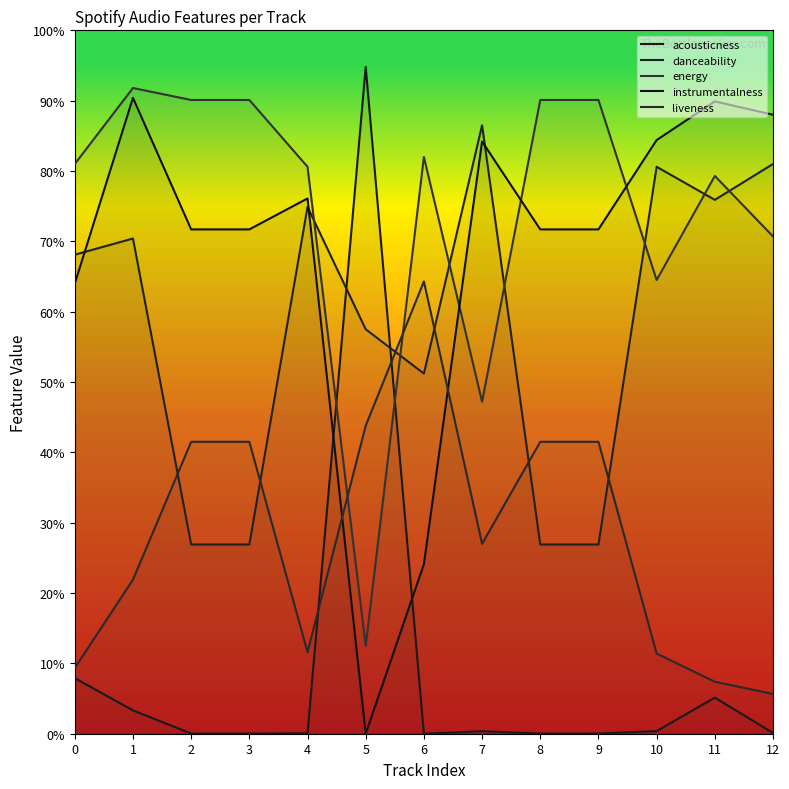

How many lines are shown in the chart?

5